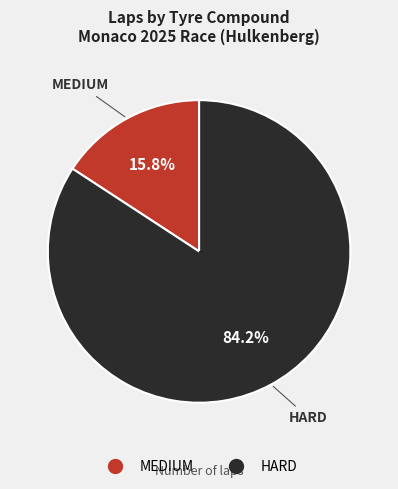

To the nearest percent, what percentage of the pie is HARD?

84%